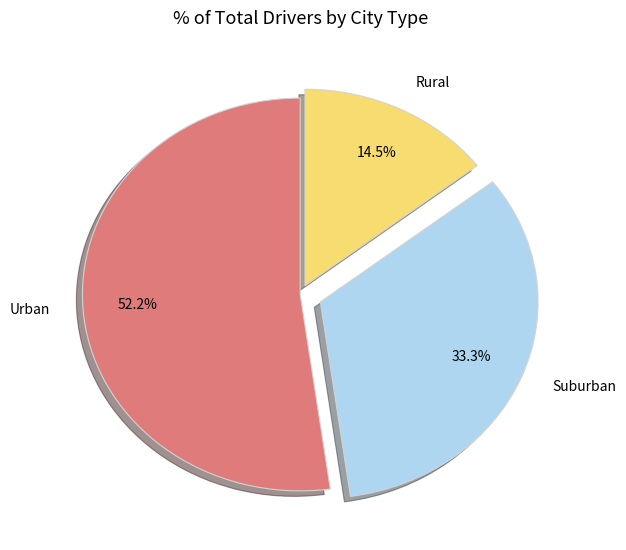

Rank the categories by value from highest to lowest.

Urban, Suburban, Rural